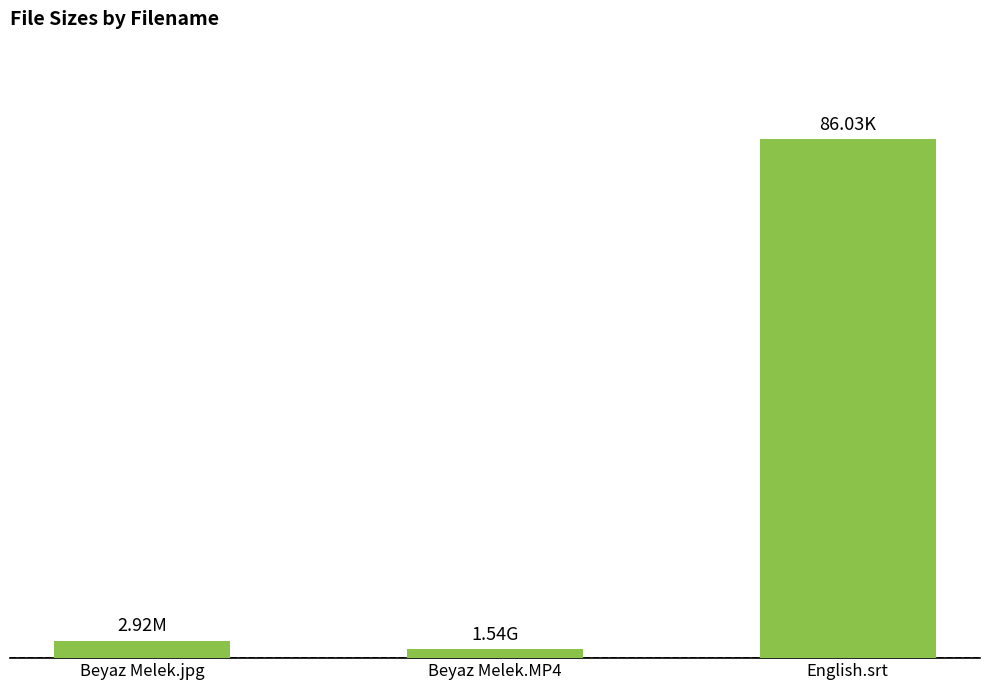

True or false: the data shows 2.9 at Beyaz Melek.jpg.

True